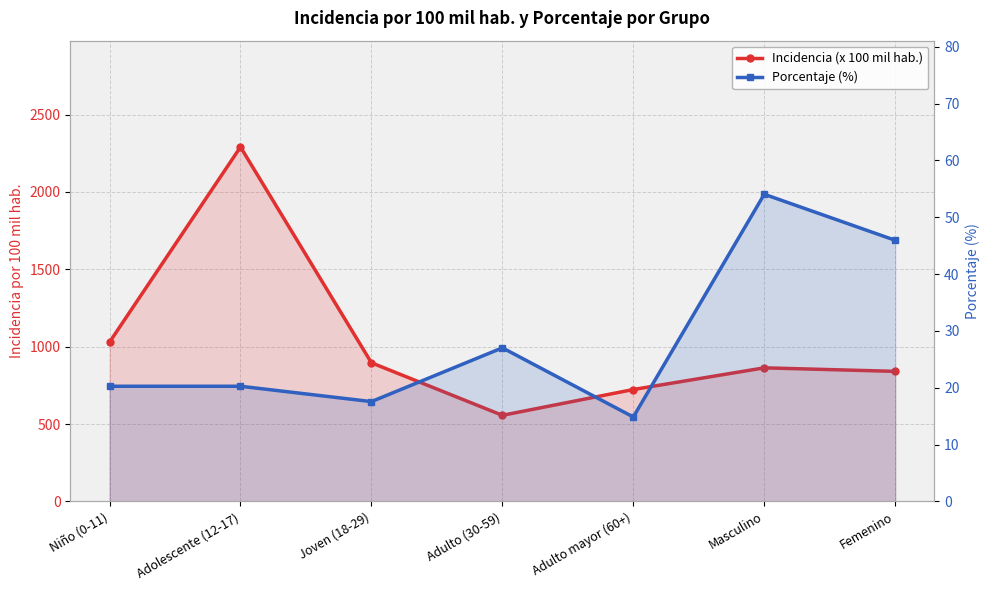

Rank the series at Masculino from lowest to highest value.

Porcentaje (%), Incidencia (x 100 mil hab.)